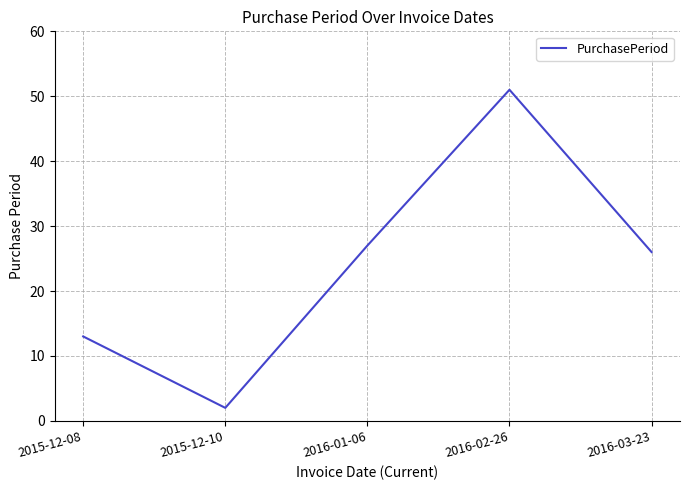

Rank the categories by value from highest to lowest.

2016-02-26, 2016-01-06, 2016-03-23, 2015-12-08, 2015-12-10